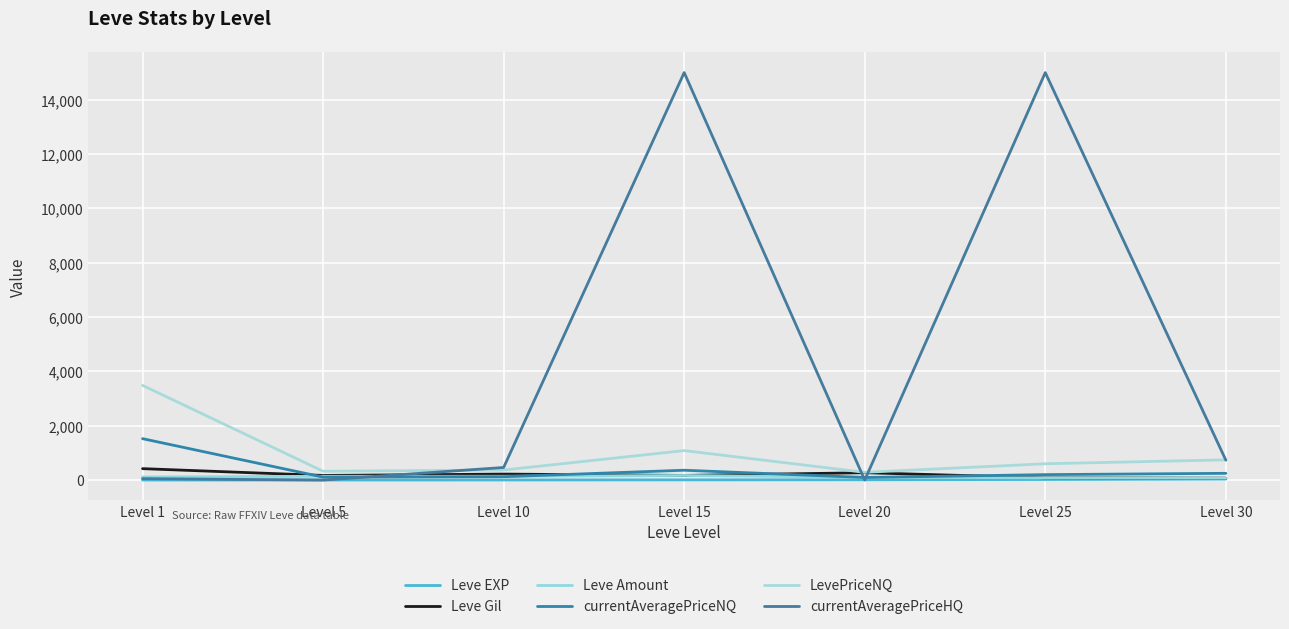

True or false: currentAveragePriceNQ has more than 1 points higher than both neighbors.

False